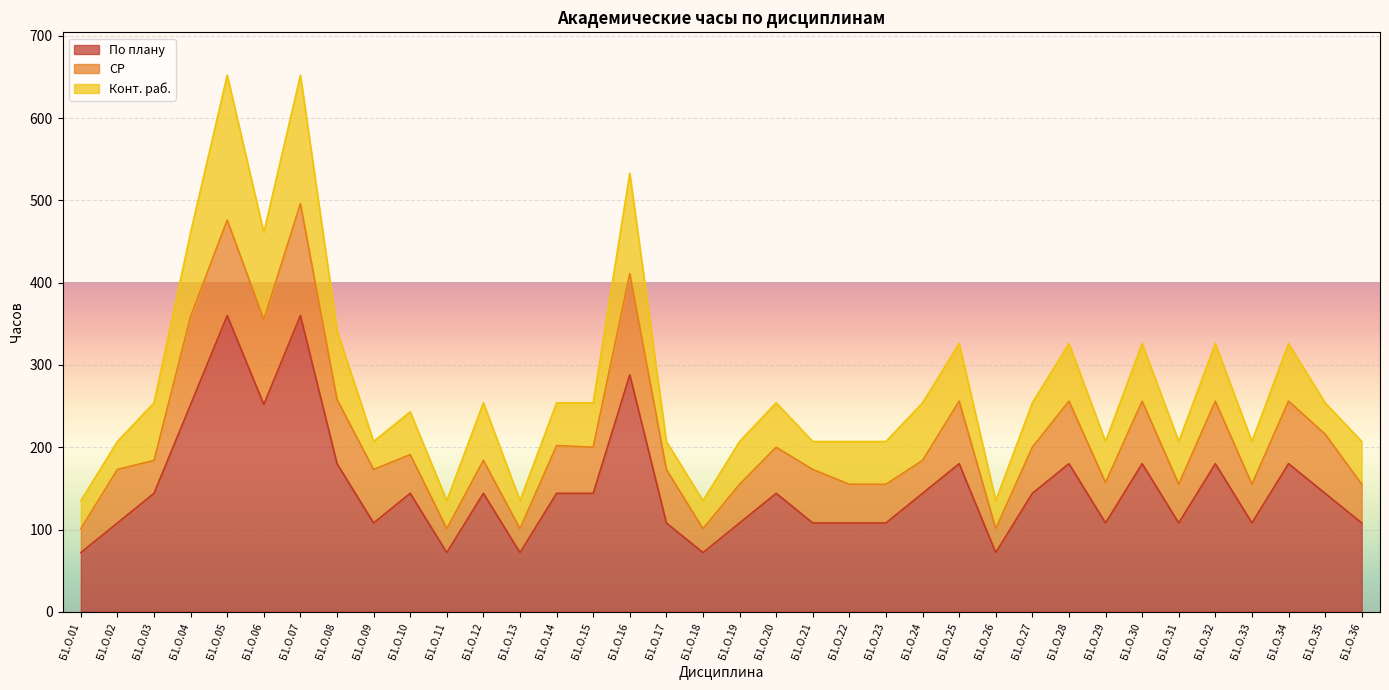

What is the value of the СР point at the 31st from the left?

47